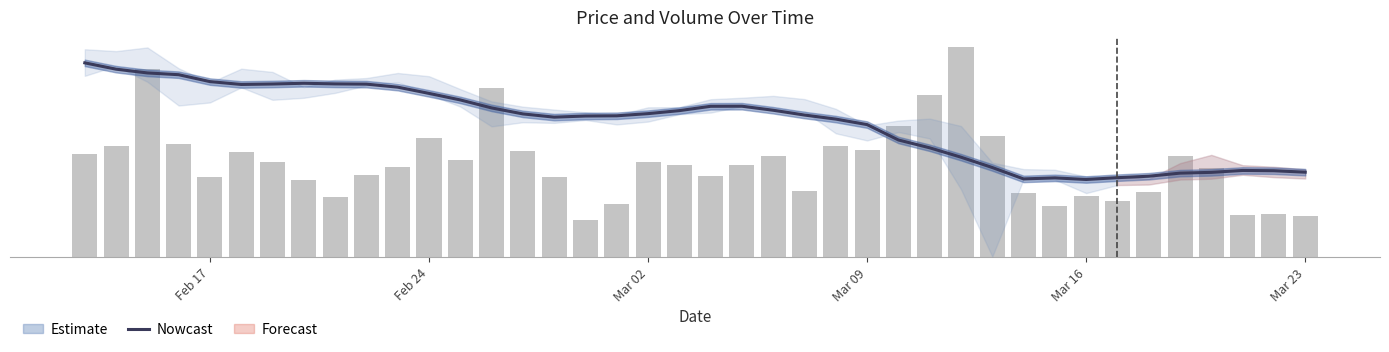

Which series has the widest spread of values?

volume